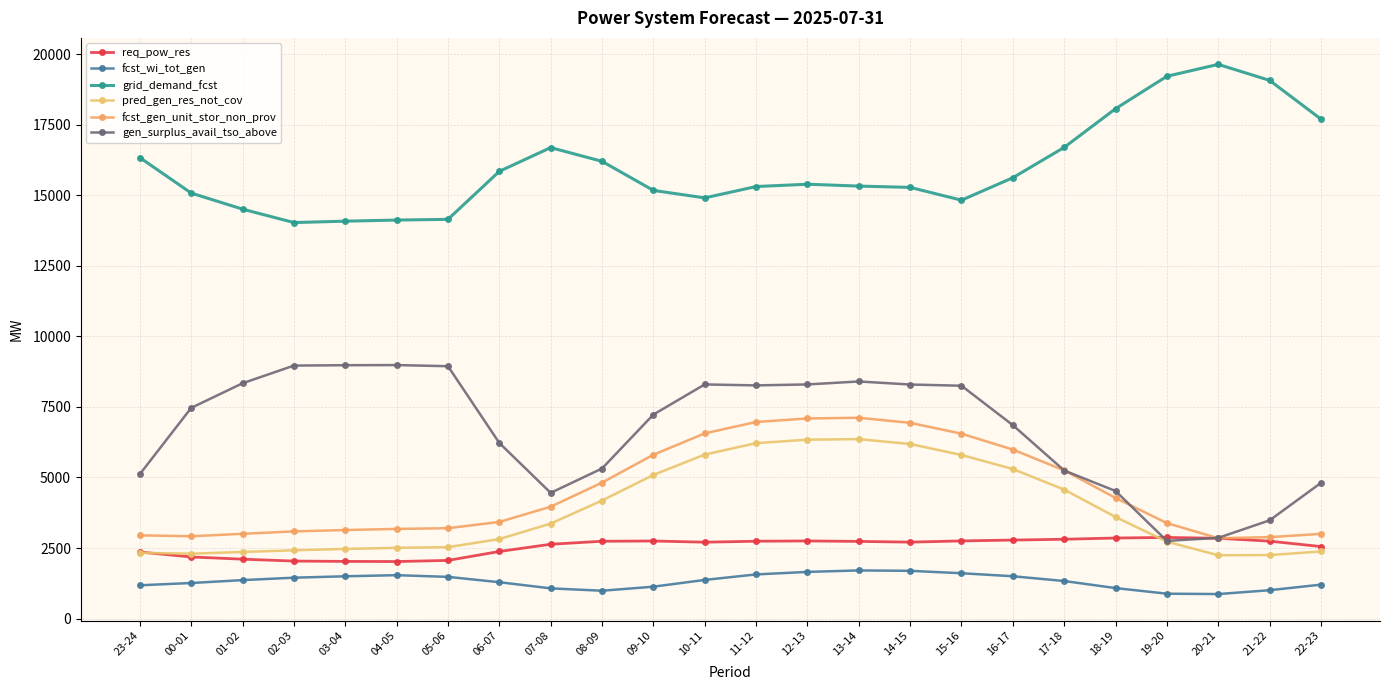

Where does the pred_gen_res_not_cov series first go above 3366?

08-09